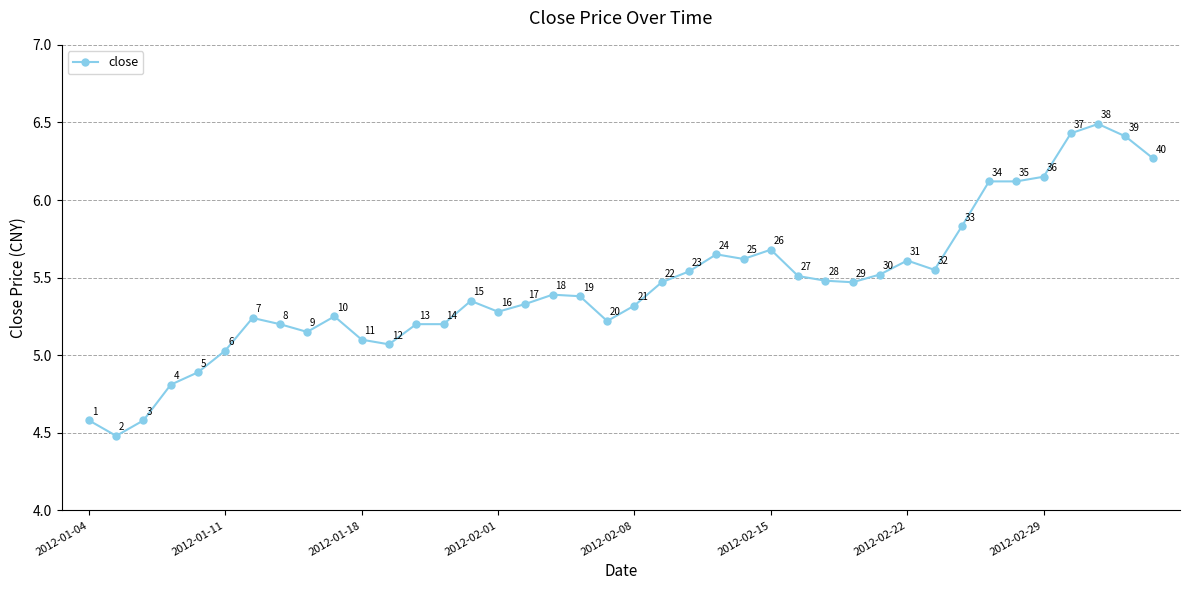

What is the smallest value displayed?

4.5